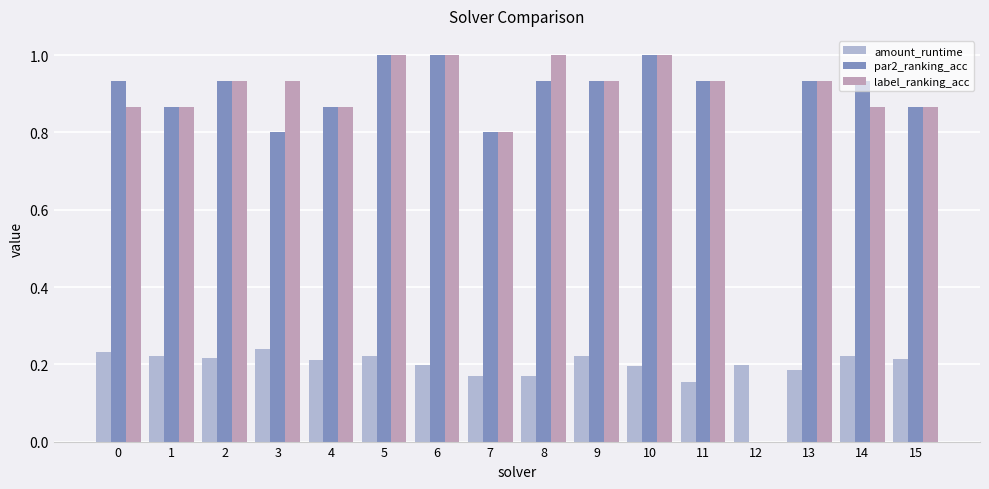

What is the total value across all series at 5?

2.2